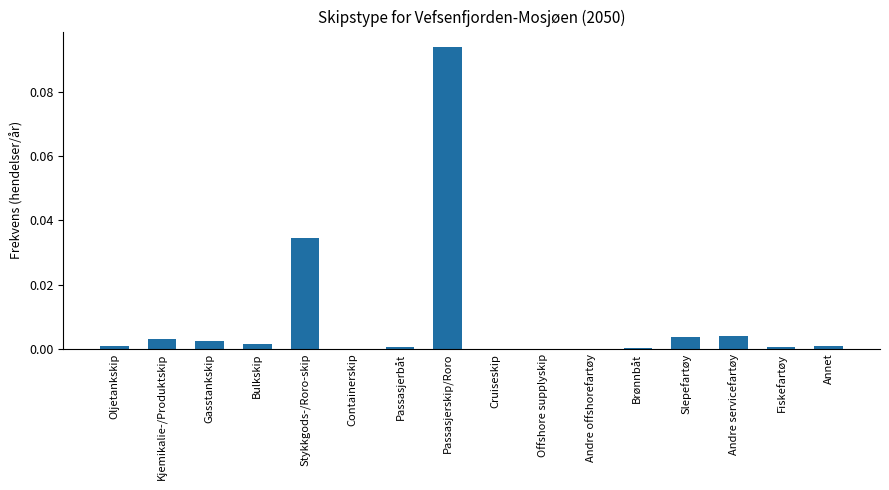

Which category has the highest value across all series?

Passasjerskip/Roro